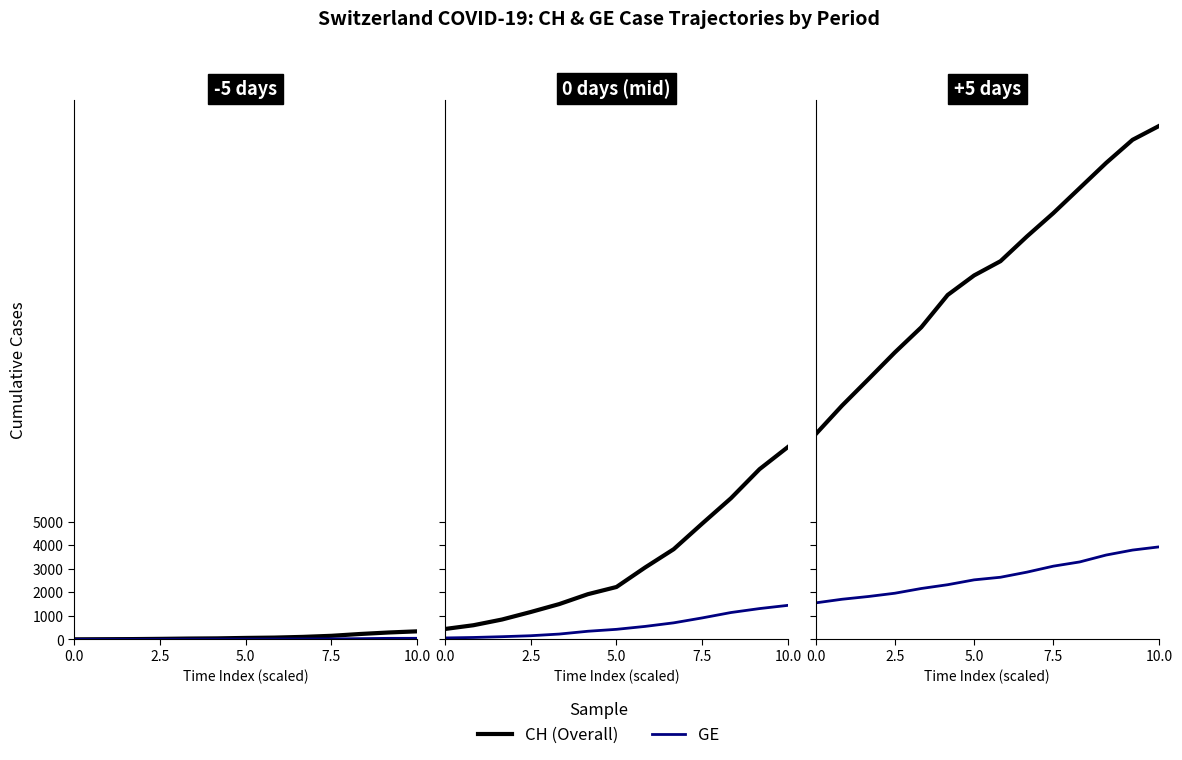

At which category is the sum across all series the highest?

10.0